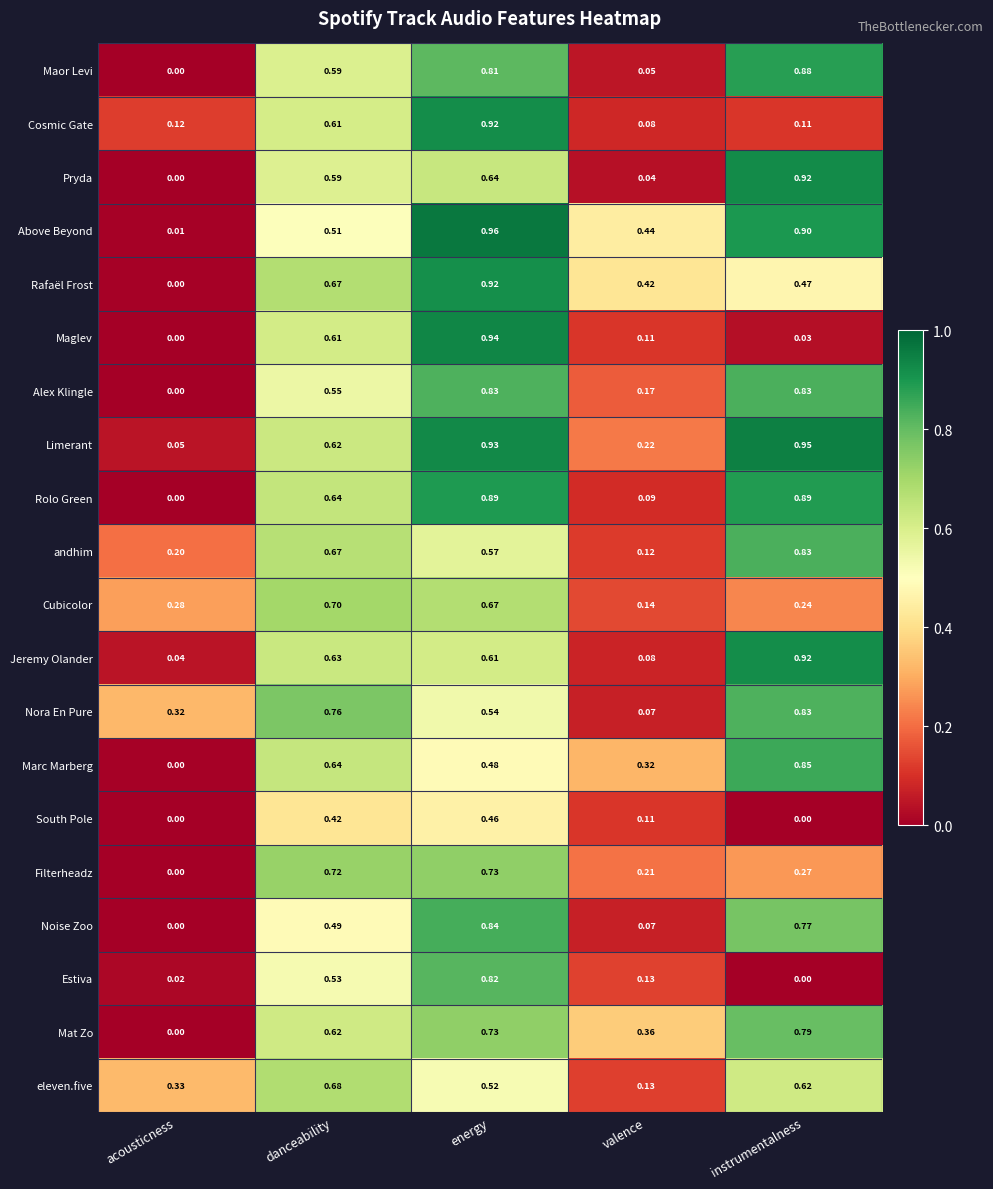

Which label corresponds to the largest value in the chart?

energy